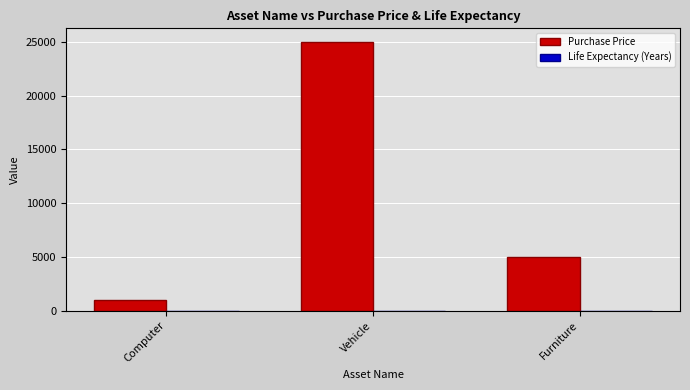

The value of Purchase Price at Furniture is 5000. True or false?

True